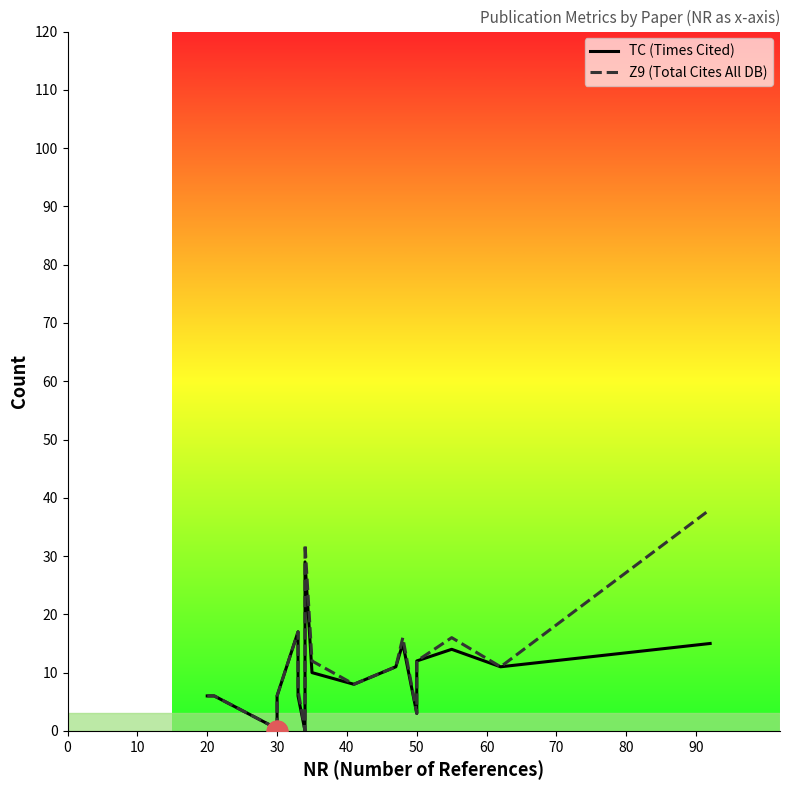

At how many categories does at least one series exceed 17?

2